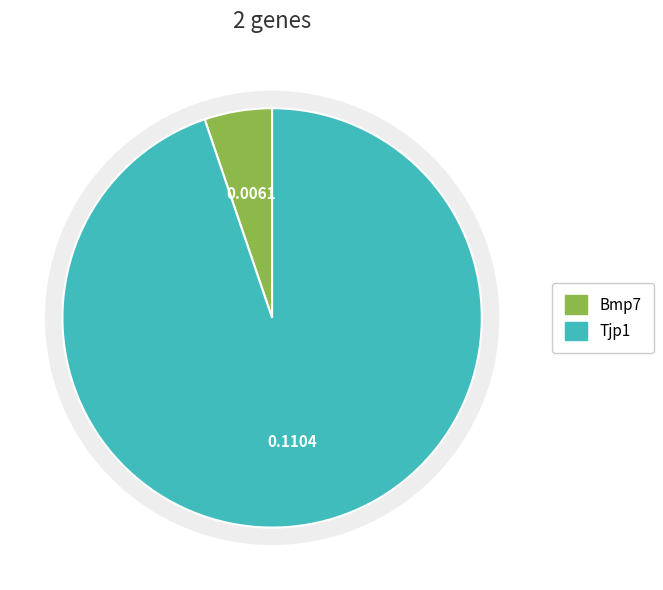

To the nearest percent, what is the difference between the Tjp1 and Bmp7 slice percentages?

90%